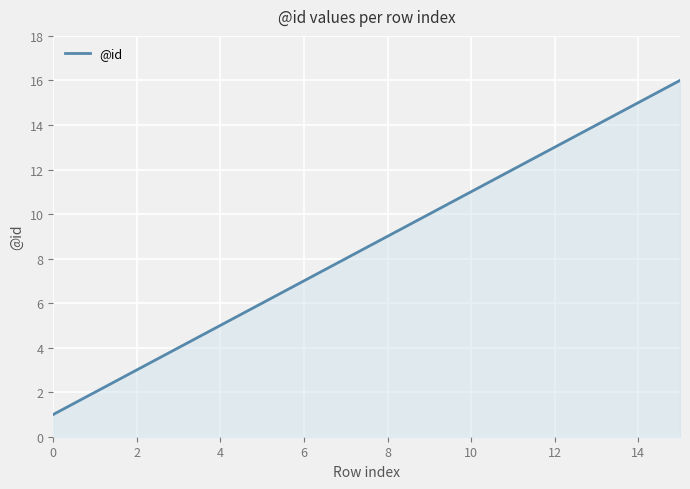

What is the greatest value displayed?

16